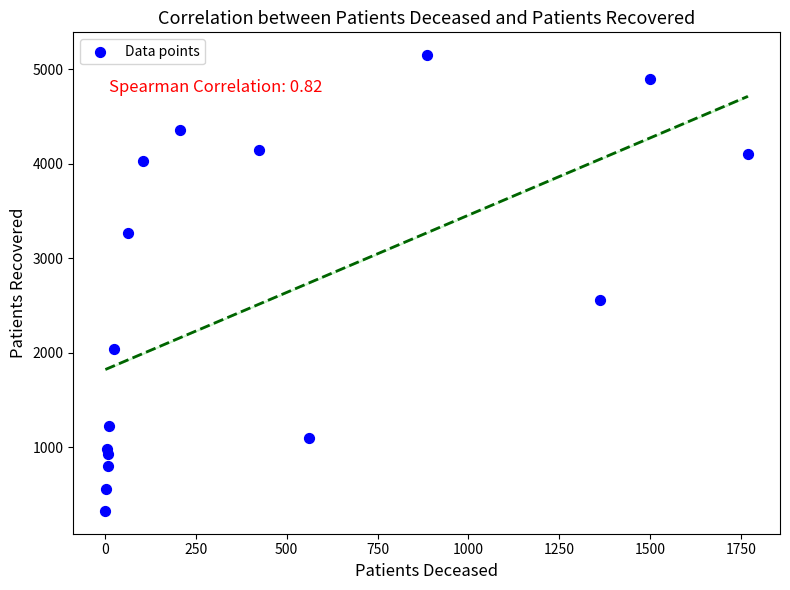

What Y value in the scatter plot is closest to 2737?

2560